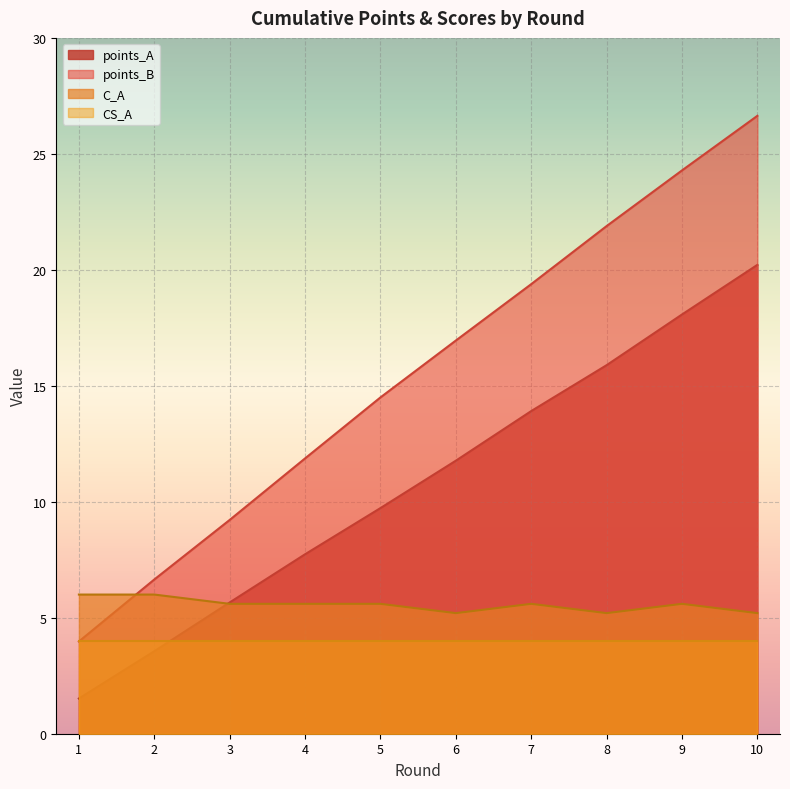

At how many categories does at least one series exceed 20?

3